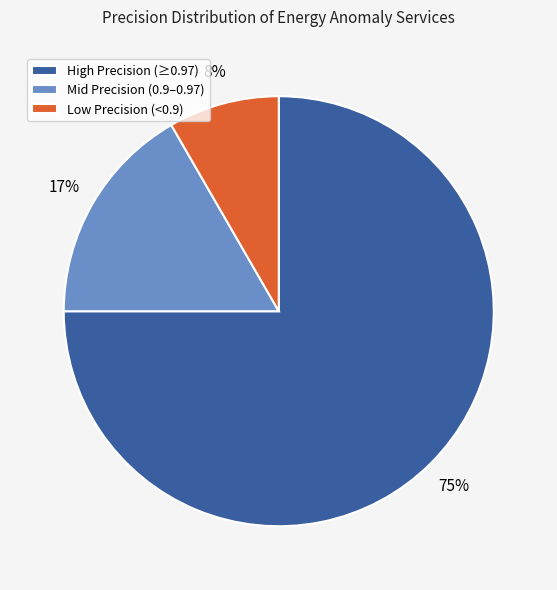

Between Mid Precision (0.9–0.97) and High Precision (≥0.97), which is larger?

High Precision (≥0.97)